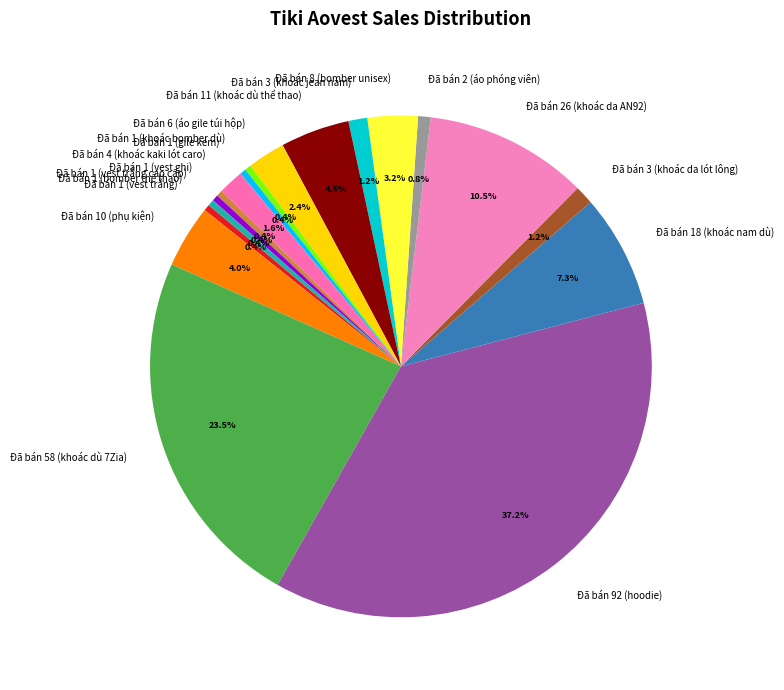

The Đã bán 4 (khoác kaki lót caro) slice represents 8% of the pie. True or false?

False